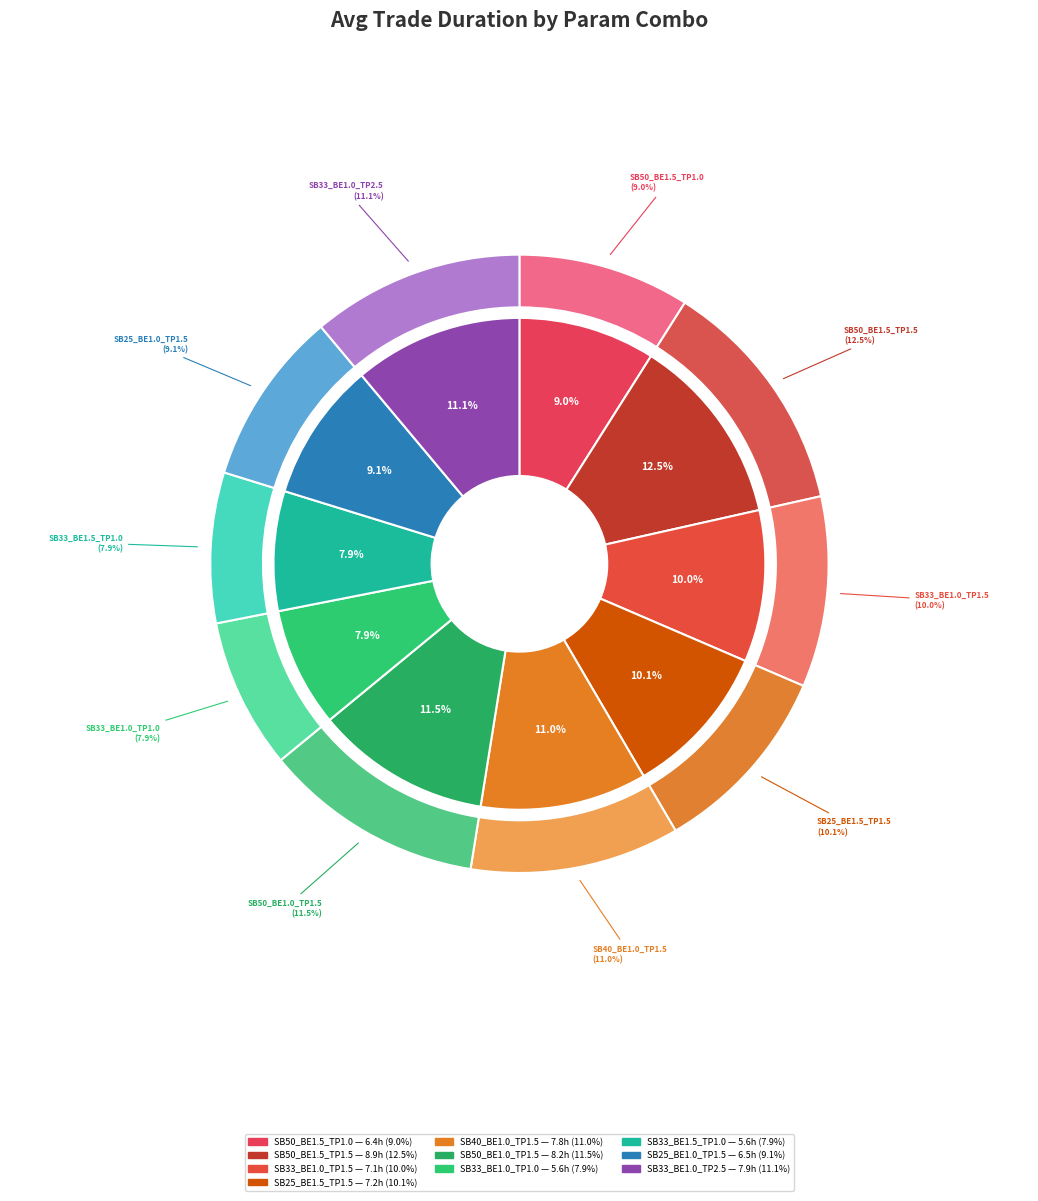

What percentage is the SB50_BE1.5_TP1.0 slice, to the nearest percent?

9%